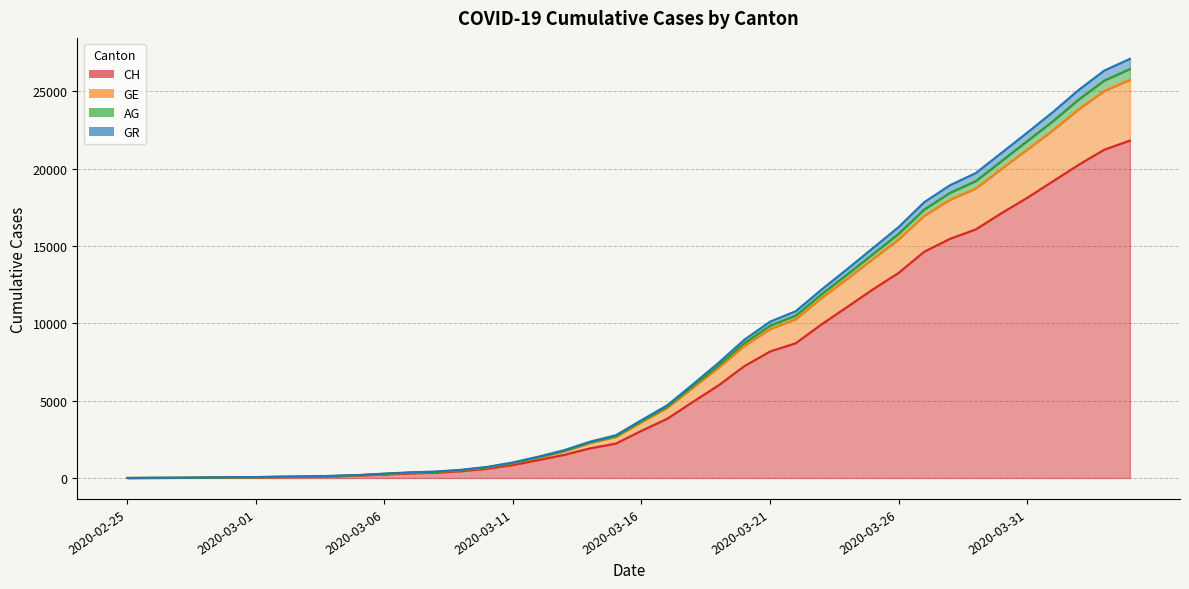

True or false: CH has more than 0 points higher than both neighbors.

False